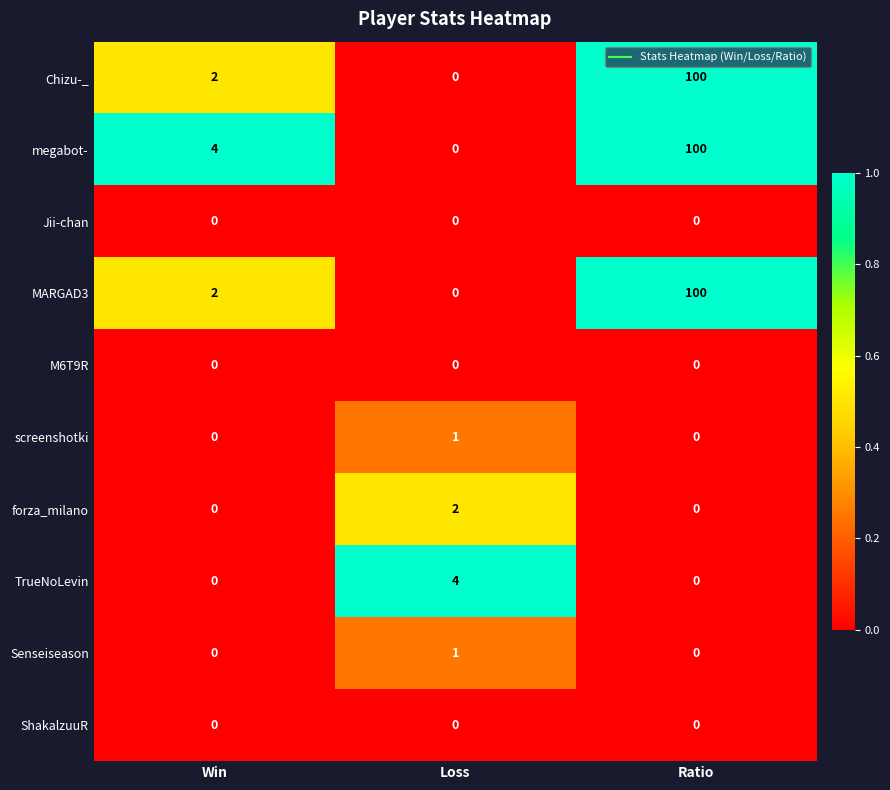

Reading right to left, extract all data points from this chart.

Chizu-_: Ratio=100	Loss=0	Win=2
megabot-: Ratio=100	Loss=0	Win=4
Jii-chan: Ratio=0	Loss=0	Win=0
MARGAD3: Ratio=100	Loss=0	Win=2
M6T9R: Ratio=0	Loss=0	Win=0
screenshotki: Ratio=0	Loss=1	Win=0
forza_milano: Ratio=0	Loss=2	Win=0
TrueNoLevin: Ratio=0	Loss=4	Win=0
Senseiseason: Ratio=0	Loss=1	Win=0
ShakalzuuR: Ratio=0	Loss=0	Win=0